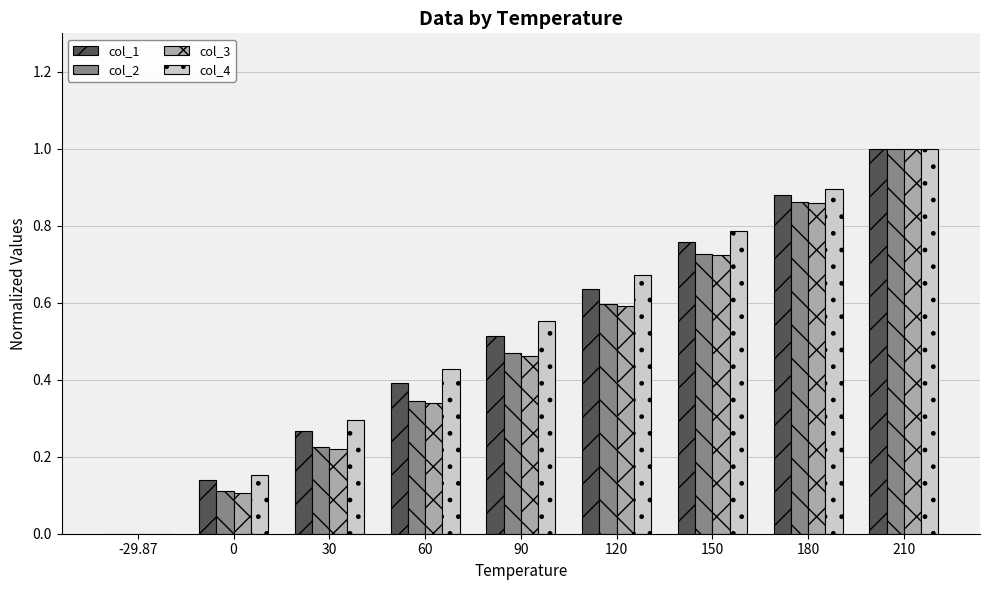

Is the value of col_3 at 60 greater than the value of col_2 at 0?

Yes